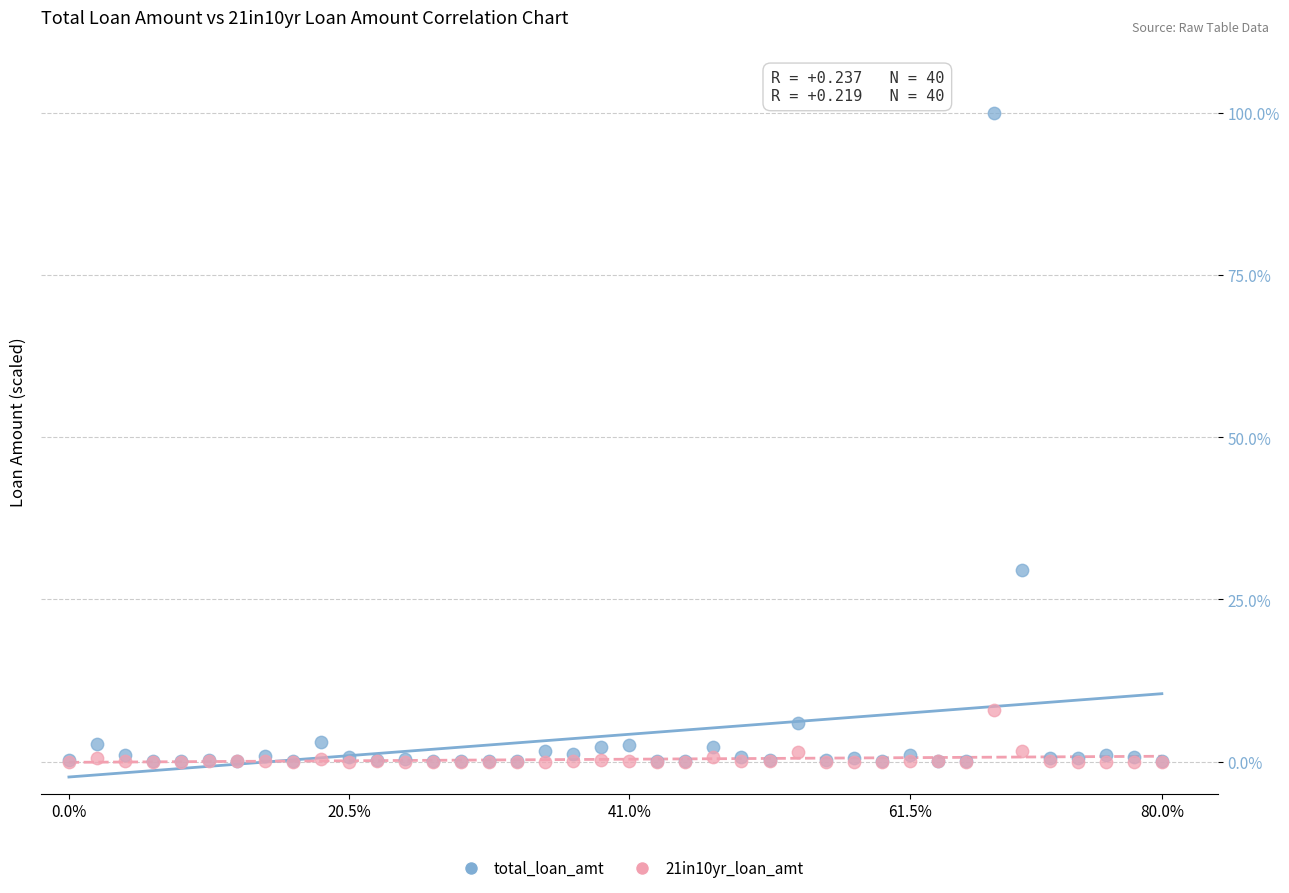

In the total_loan_amt series, what Y value is closest to 50?

29.6